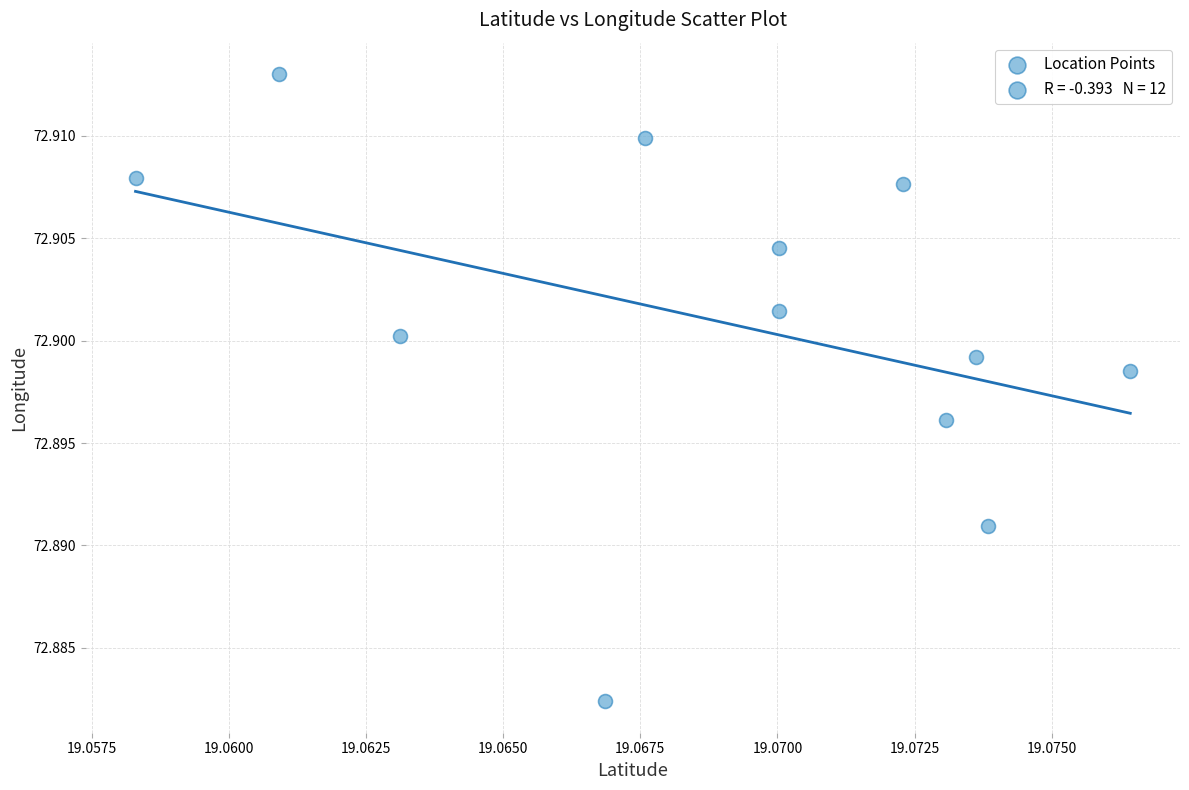

What is the average X value?

19.1